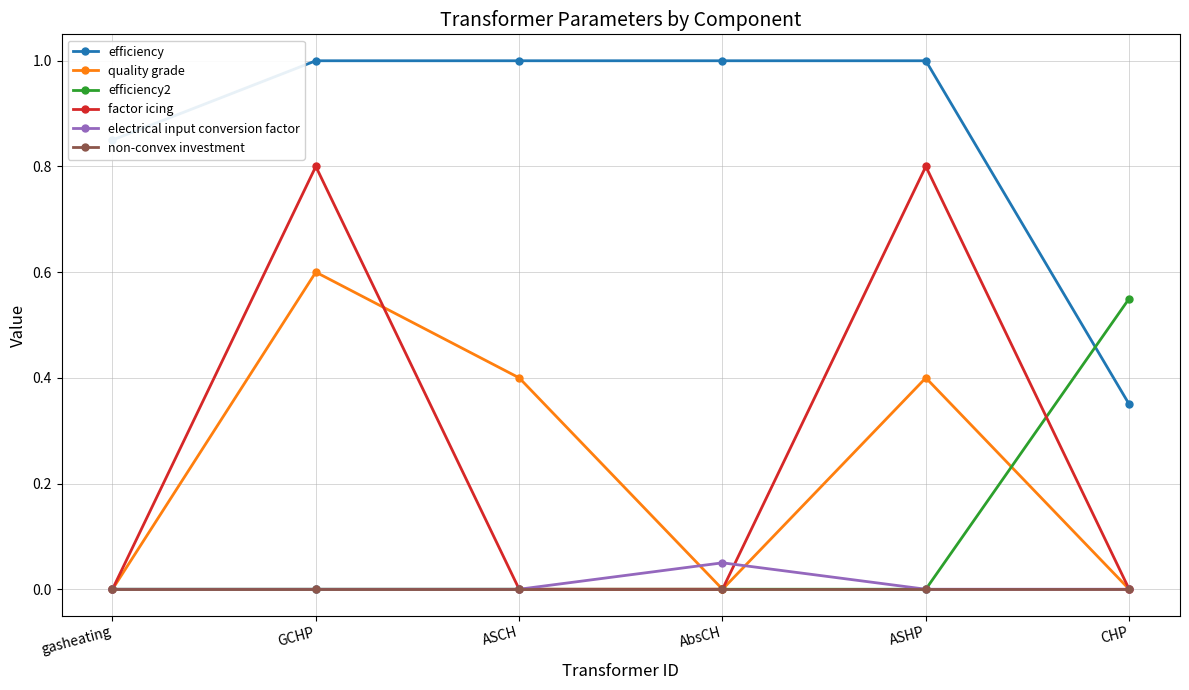

What is the spread (max minus min) of values at ASHP?

1.0